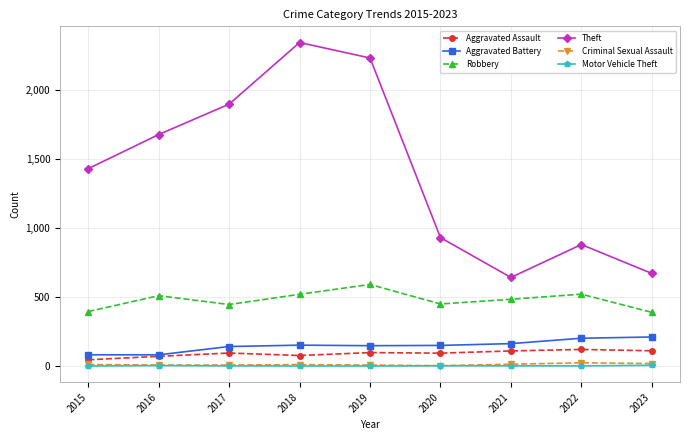

Is it true that Theft equals 1676 at 2016?

True